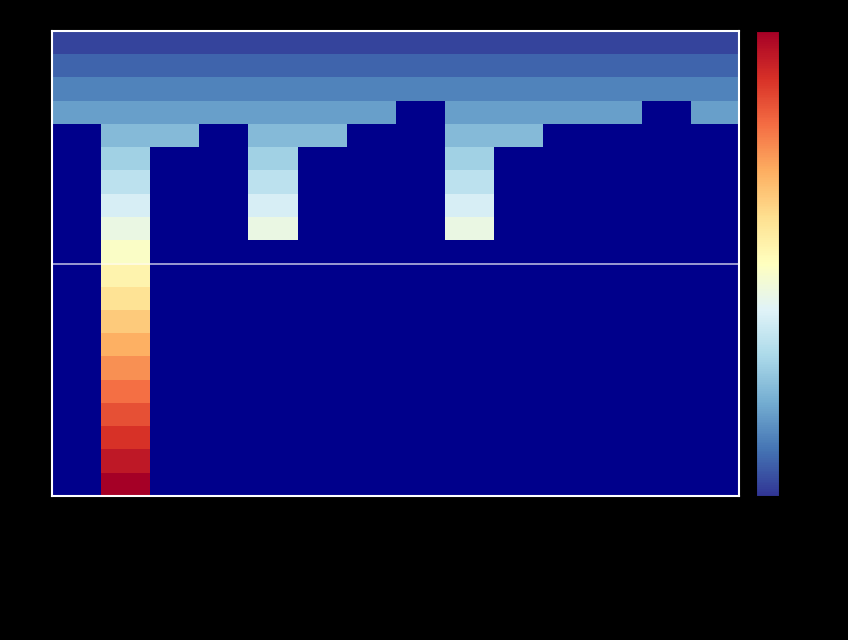

What is the total value across all series at AtomicLongFieldUpdater?

10